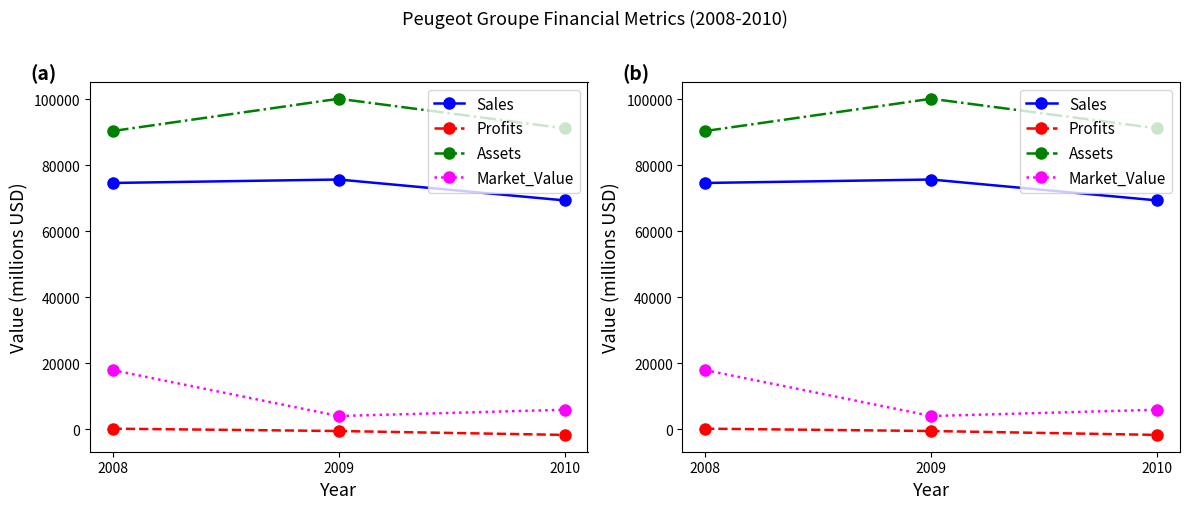

Reading right to left, transcribe all the data shown in this chart.

Sales: 2010=69370	2009=75700	2008=74660
Profits: 2010=-1660	2009=-480	2008=230
Assets: 2010=91190	2009=100170	2008=90390
Market_Value: 2010=5970	2009=4060	2008=17980